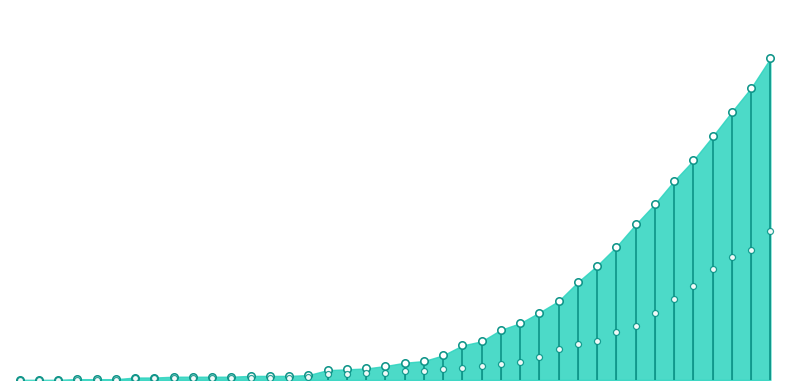

Is the value of col_1 at 10 greater than the value of col_2 at 25?

No